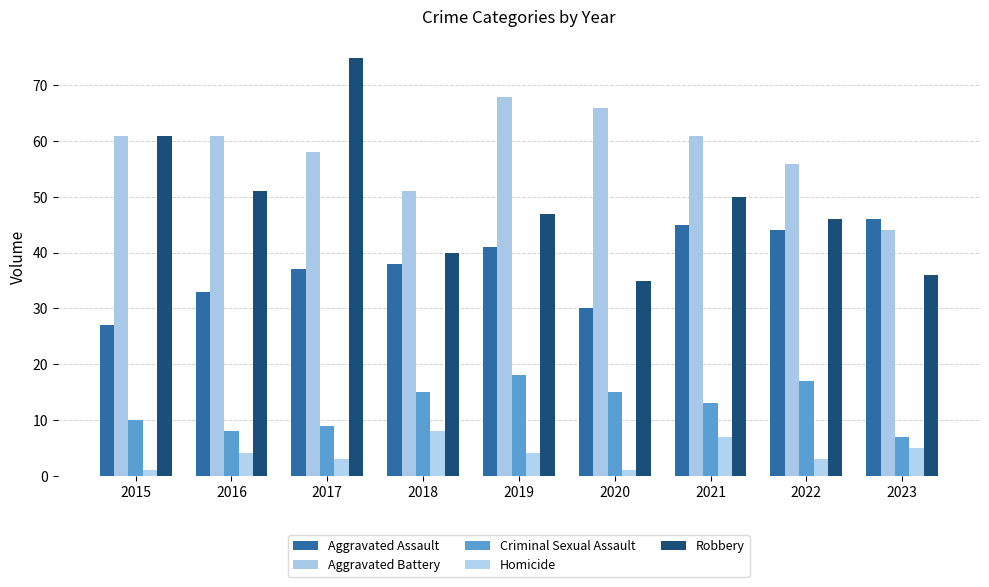

What is the greatest value displayed?

75